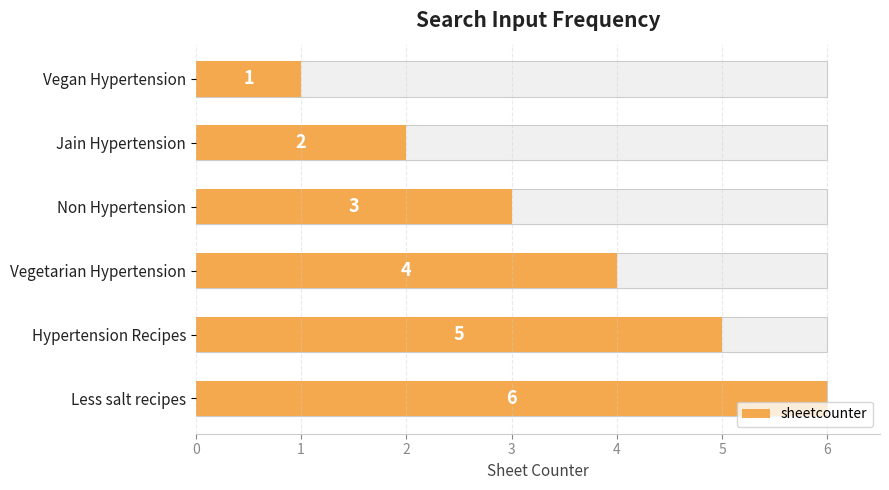

Reading left to right, extract all data points from this chart.

1	2	3	4	5	6